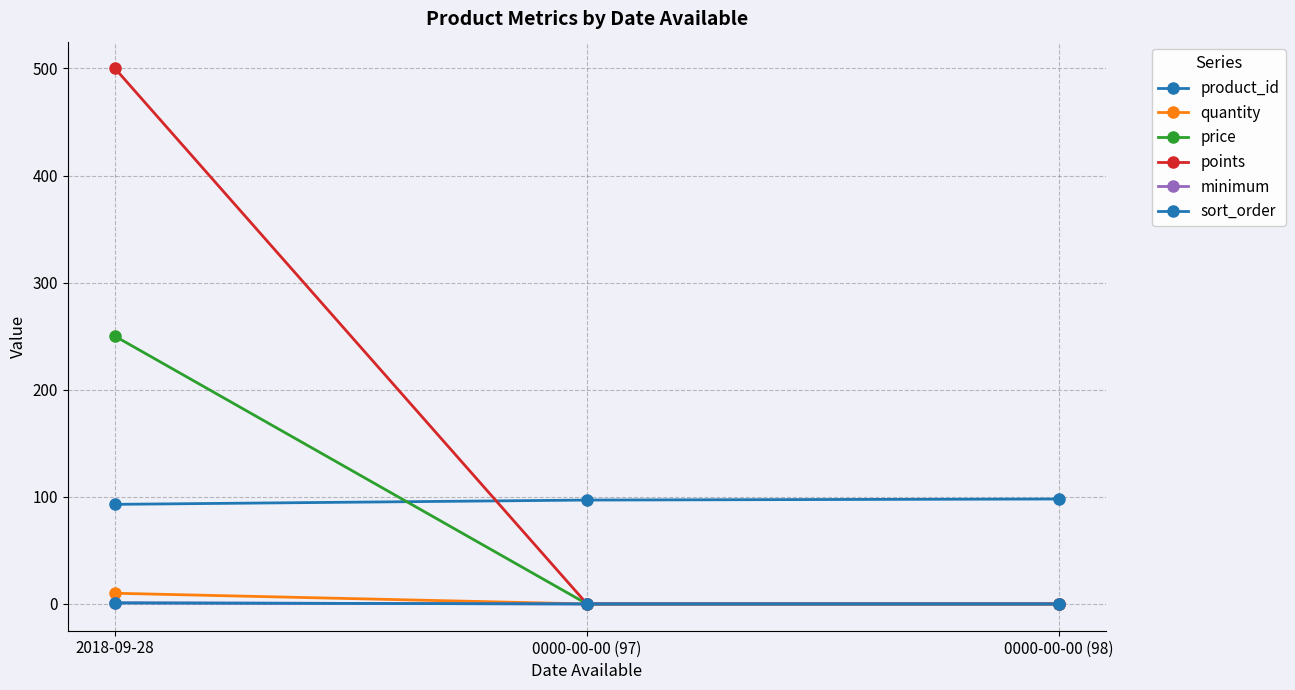

What is the difference between the product_id values at 0000-00-00 (97) and 0000-00-00 (98)?

1